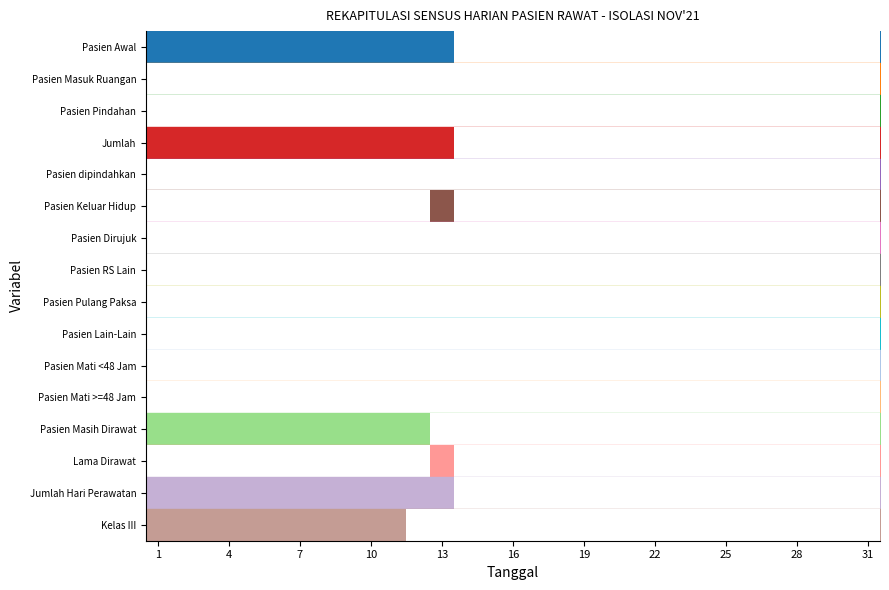

How many distinct data groups are displayed?

16